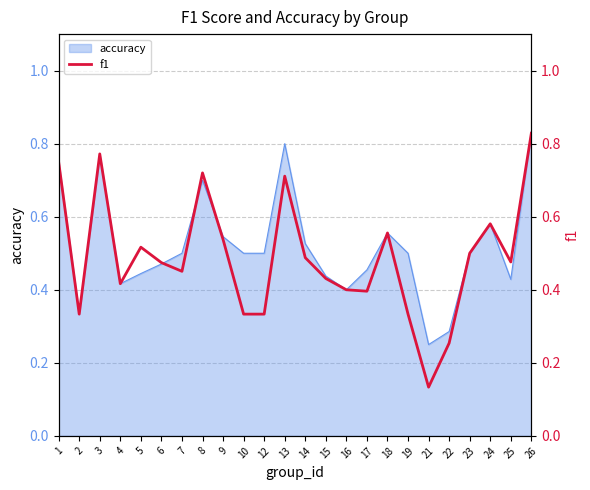

Where is accuracy nearest to the value 0?

21